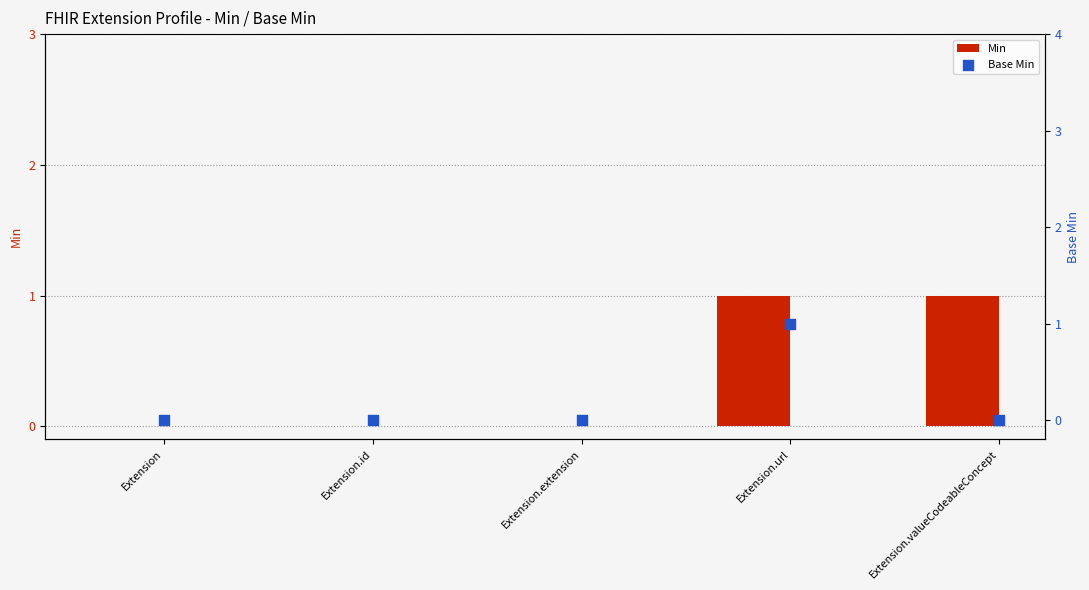

Which series contains the lowest Y value?

Min